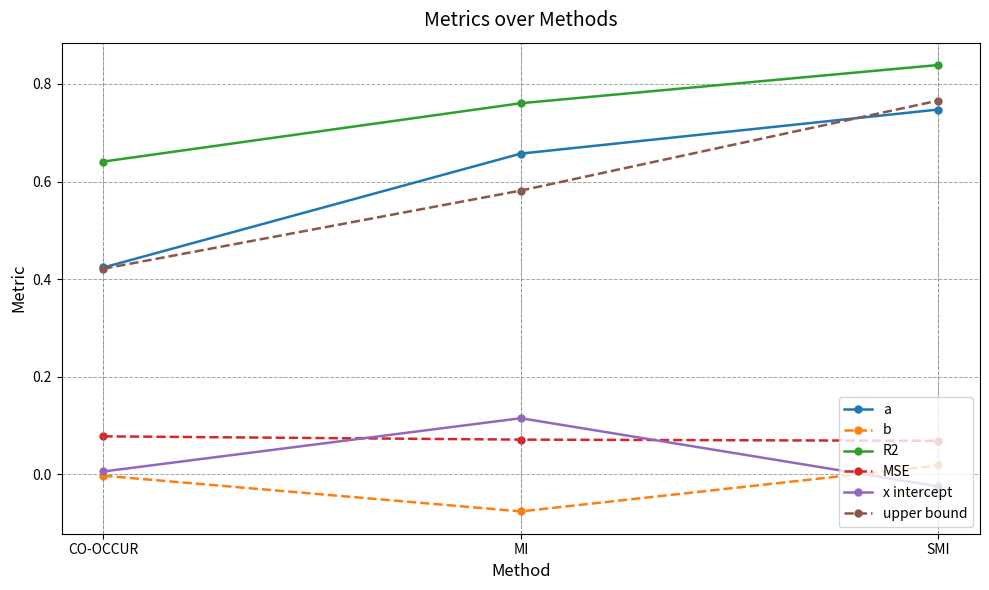

Is this an area chart (filled region under the line)?

No